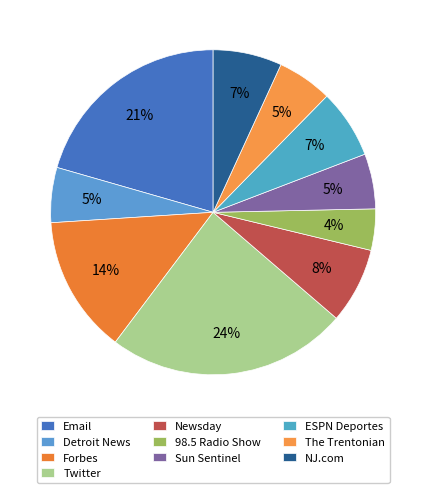

Is Newsday the majority of the pie?

No